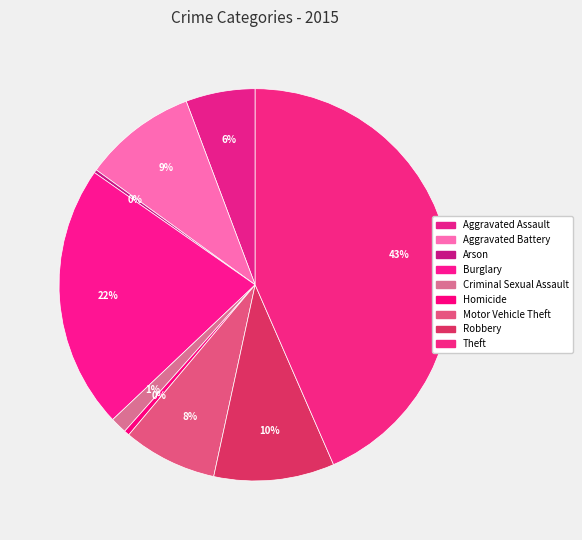

What is the largest slice in the pie chart?

Theft